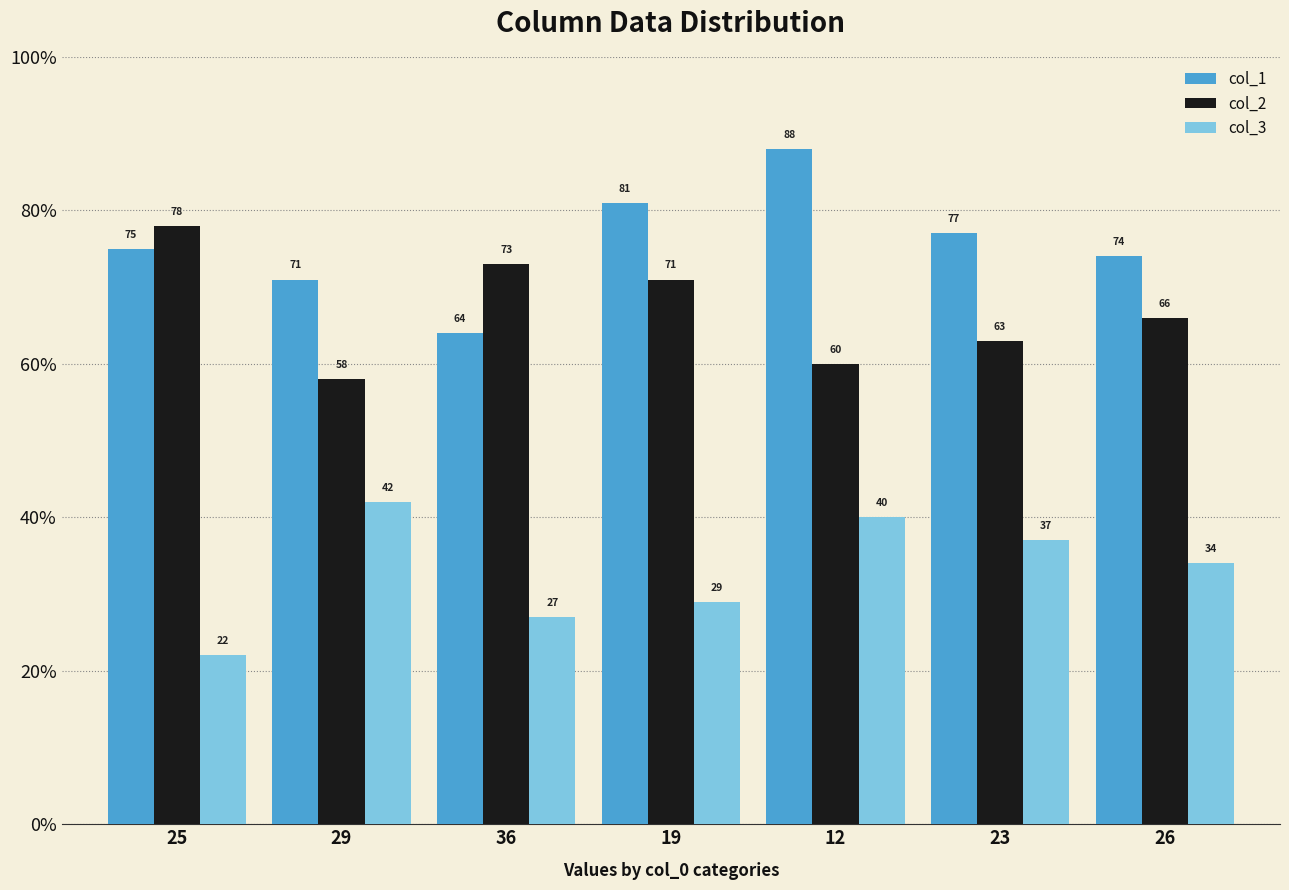

What is the total value across all series at 19?

181